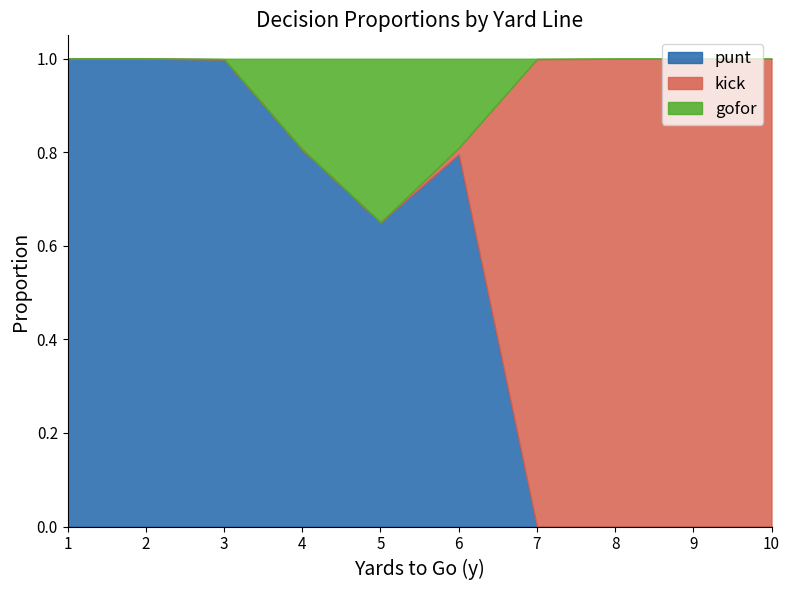

What is the maximum value shown in the chart?

1.0